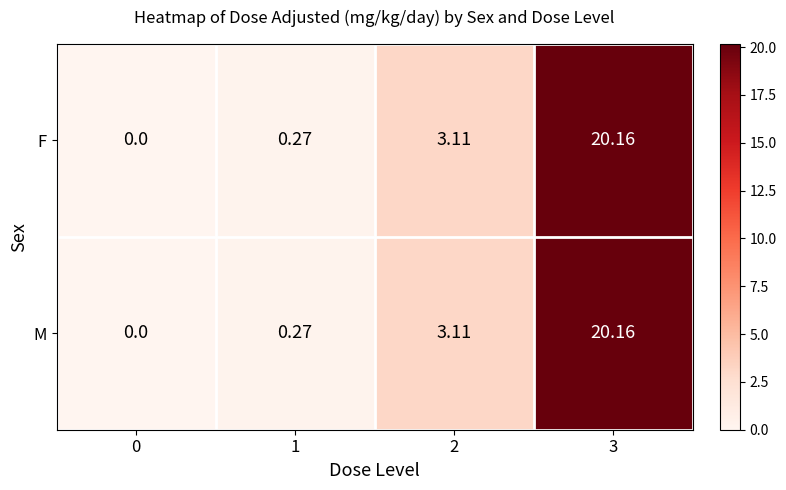

Is the value of F at 0 greater than the value of M at 1?

No